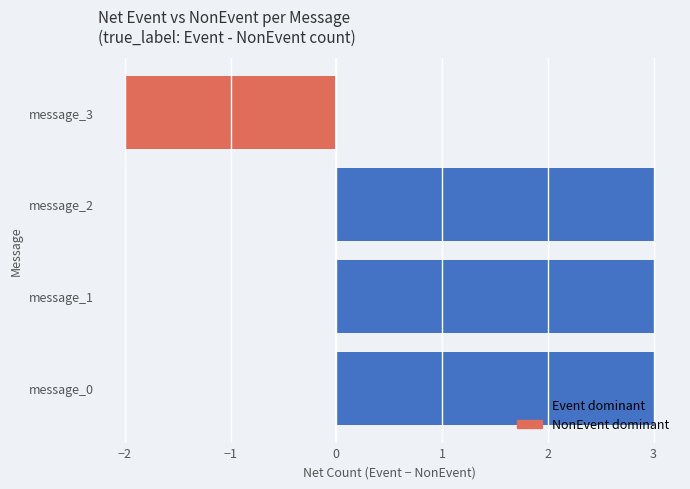

What is the average value?

2